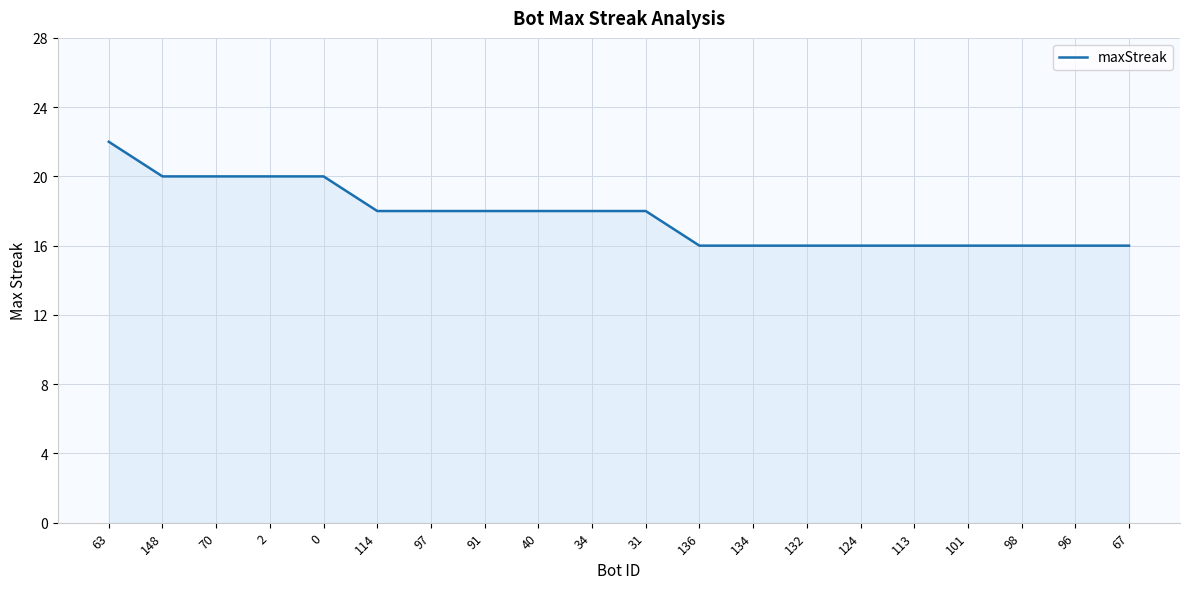

What is the minimum value shown in the chart?

16